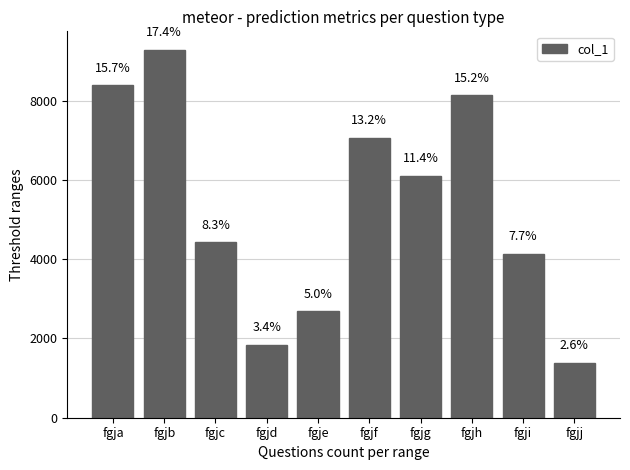

What is the change in value from fgje to fgjg?

+3421